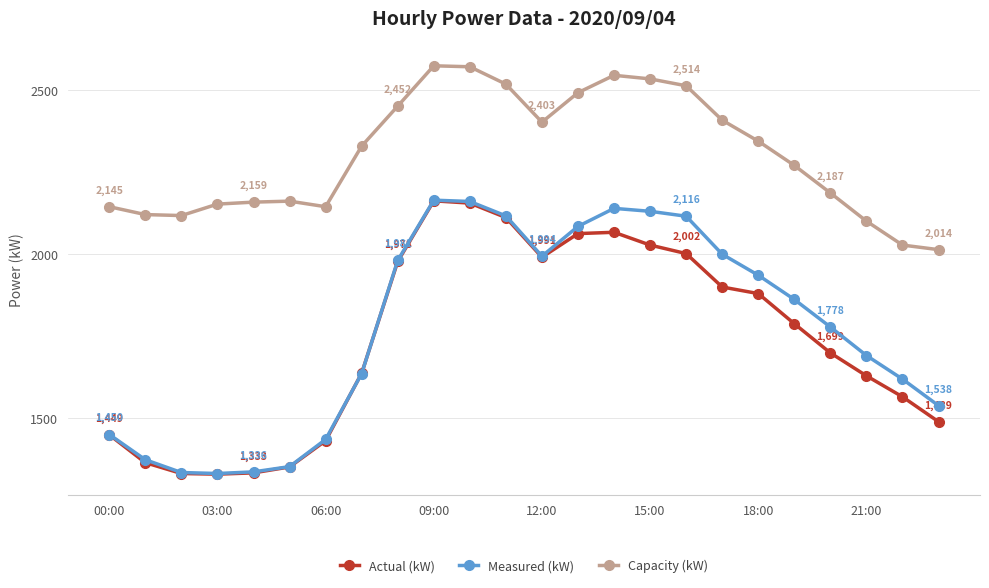

Which series has the largest total across all categories?

Capacity (kW)